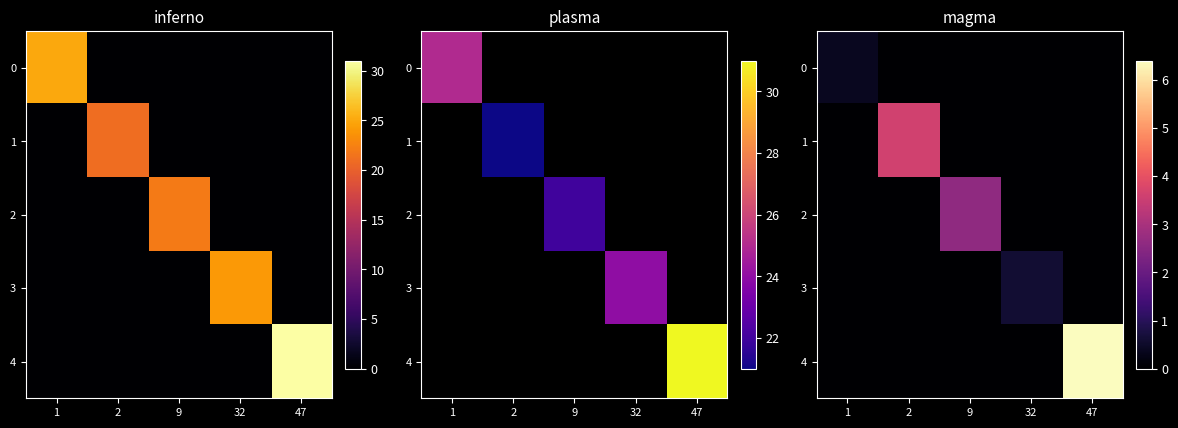

At which label is 2 closest to 1?

1